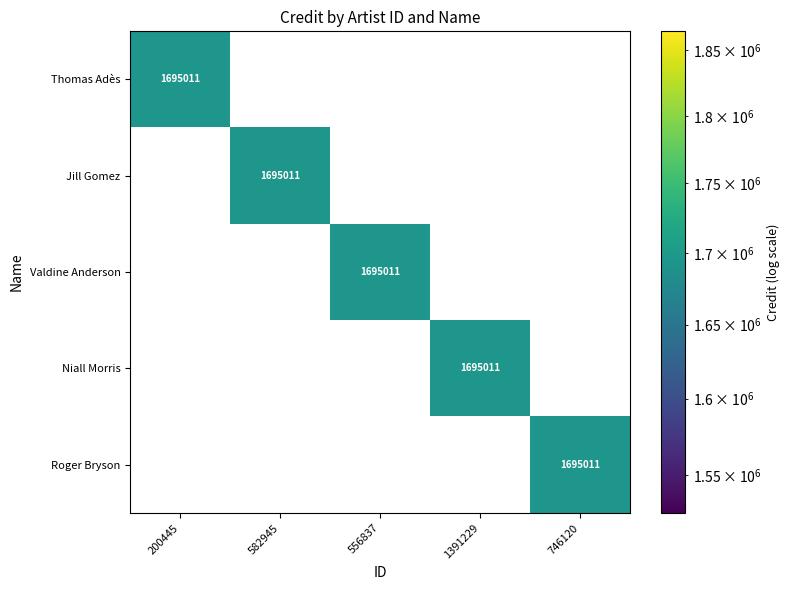

True or false: Thomas Adès has a value of 1695011 at 200445.

True